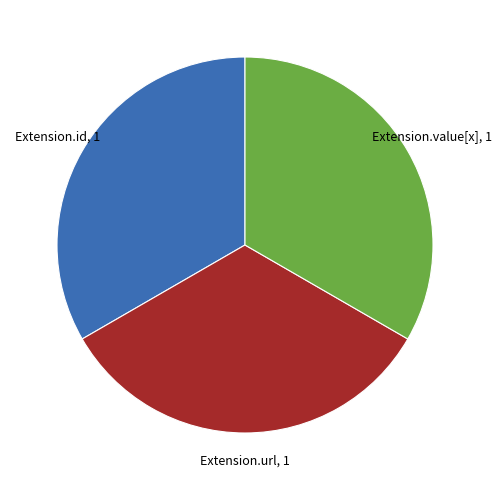

Count the number of slices in the pie.

3